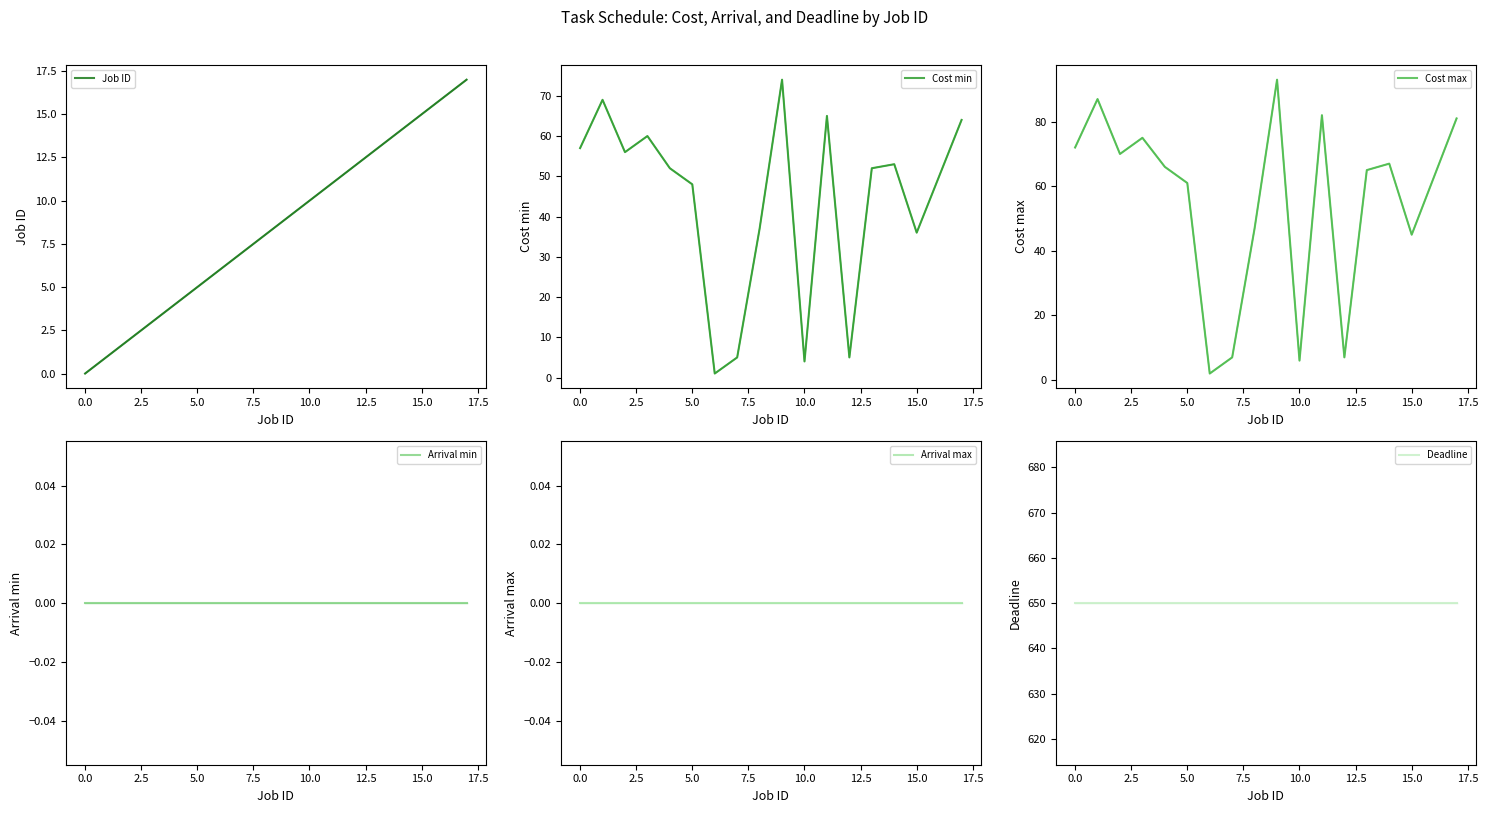

How many times do Cost min and Job ID cross each other?

6